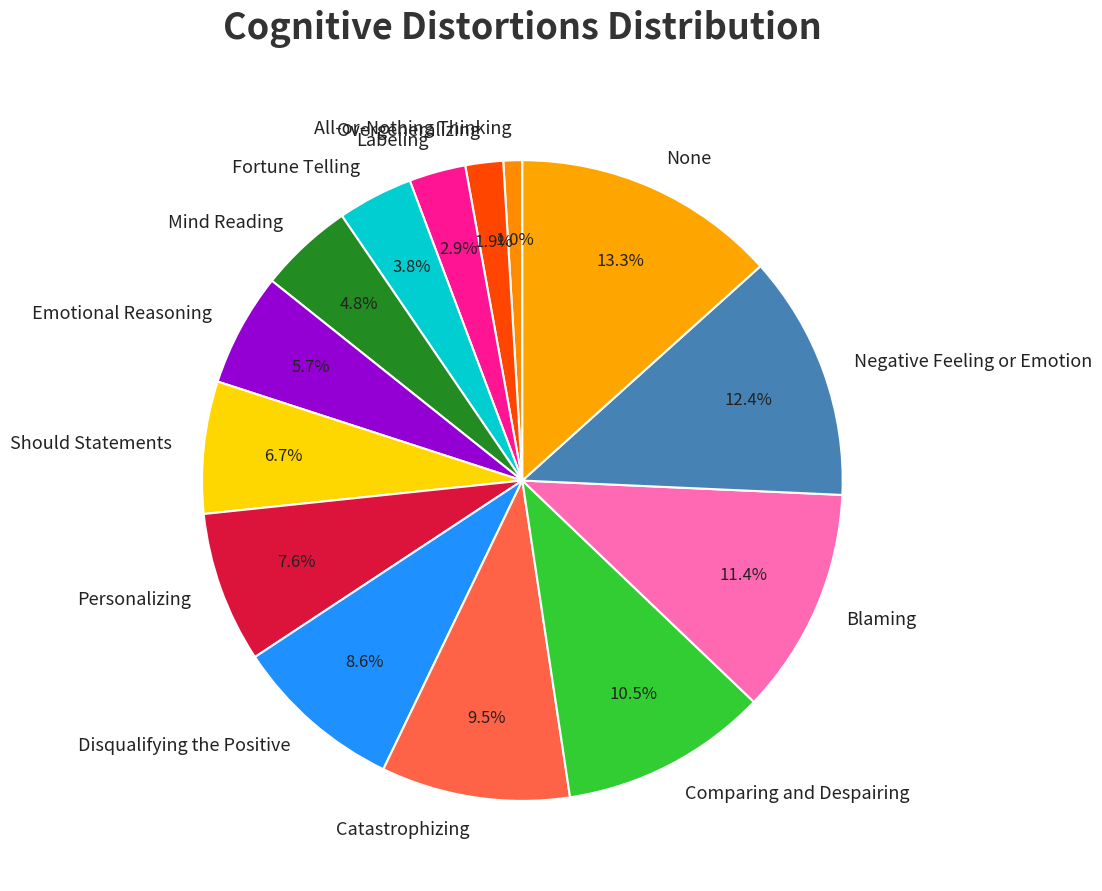

What percentage is NOT represented by Should Statements?

93.3%